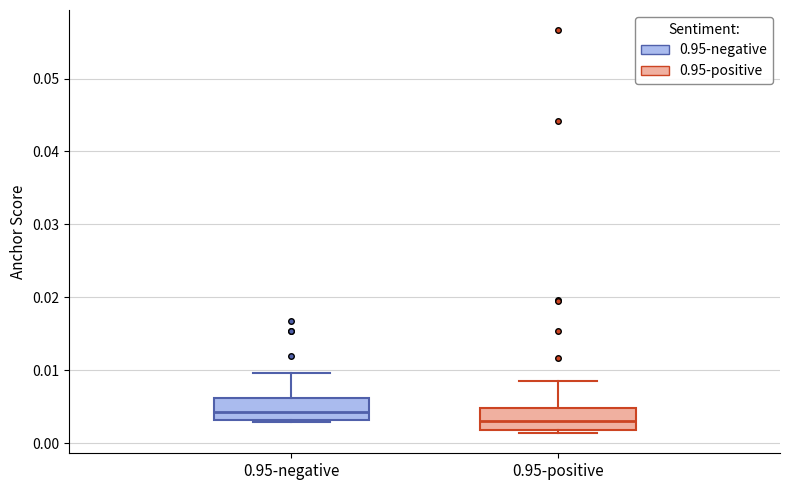

Reading left to right, read every box against the y-axis: the position of its median line, the range the box covers, and the ends of its whiskers. The values are not printed on the chart, so give them approximately, as read against the axis.

0.95-negative: median 0.004, box 0.003 to 0.006, whiskers 0.003 to 0.010
0.95-positive: median 0.003, box 0.002 to 0.005, whiskers 0.001 to 0.009